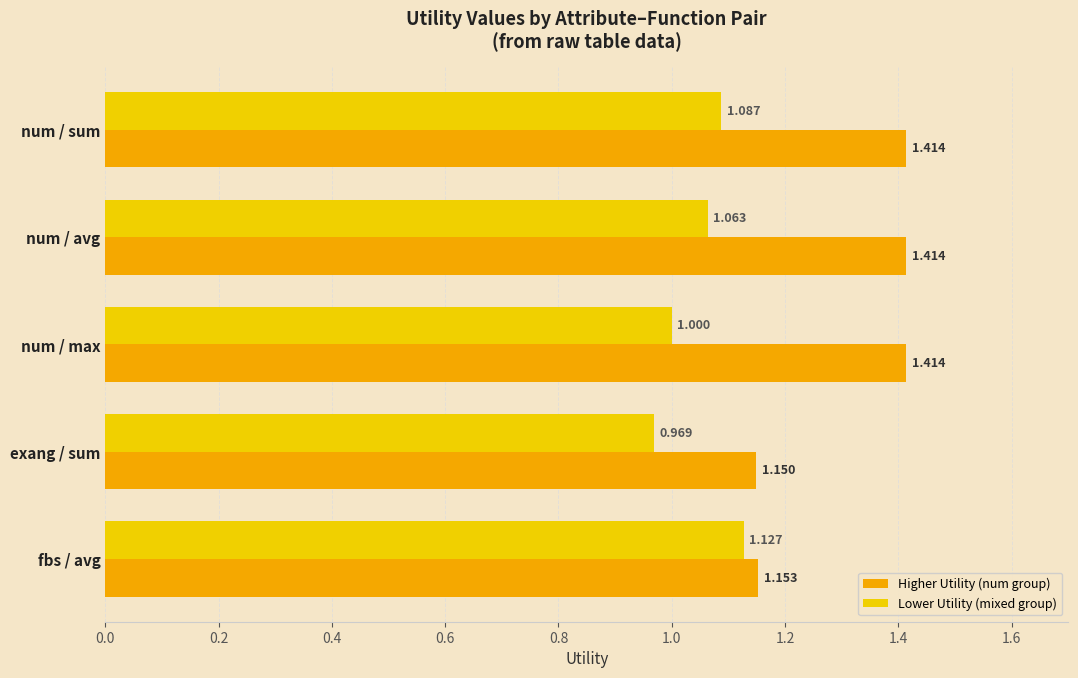

At which label does Higher Utility (num group) reach its minimum?

exang / sum